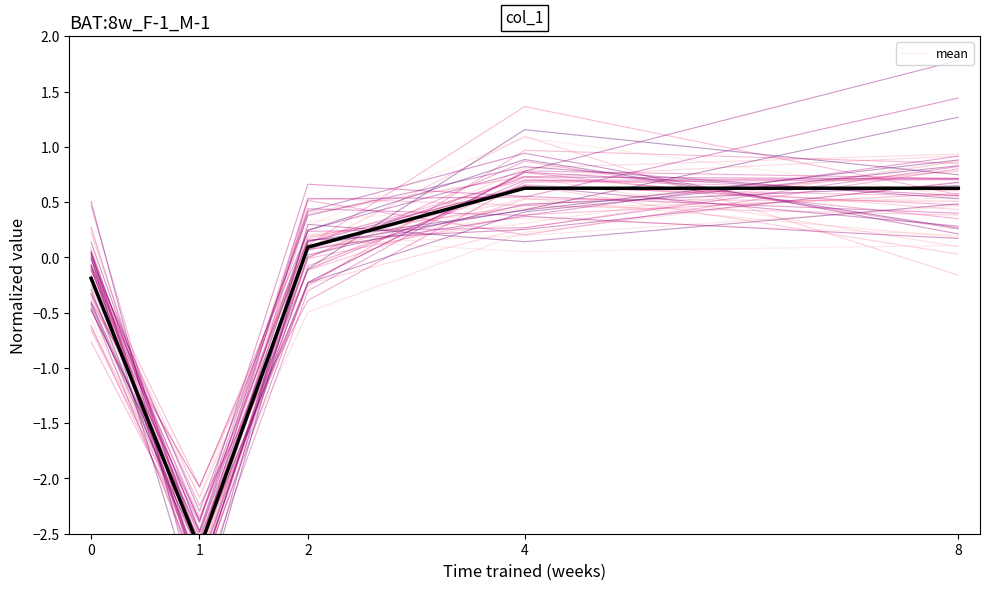

How many lines are shown in the chart?

2